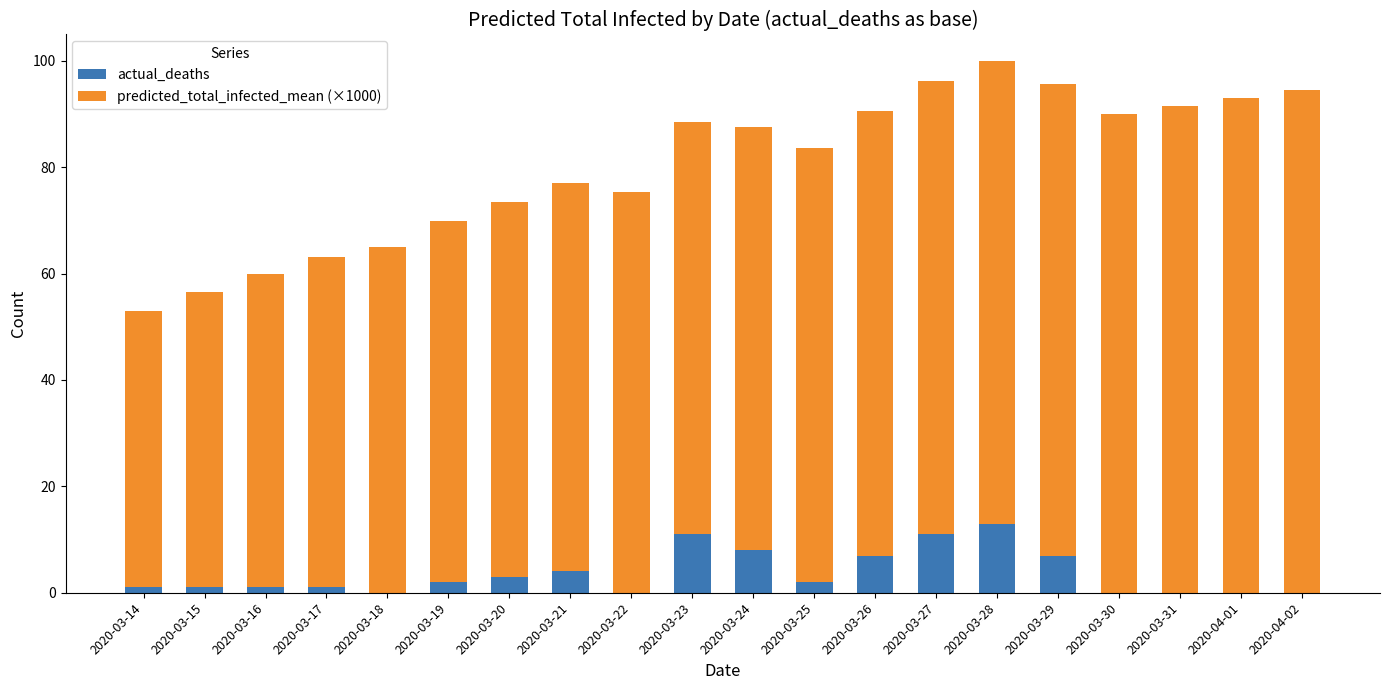

What is the total value across all series at 2020-04-02?

94.5